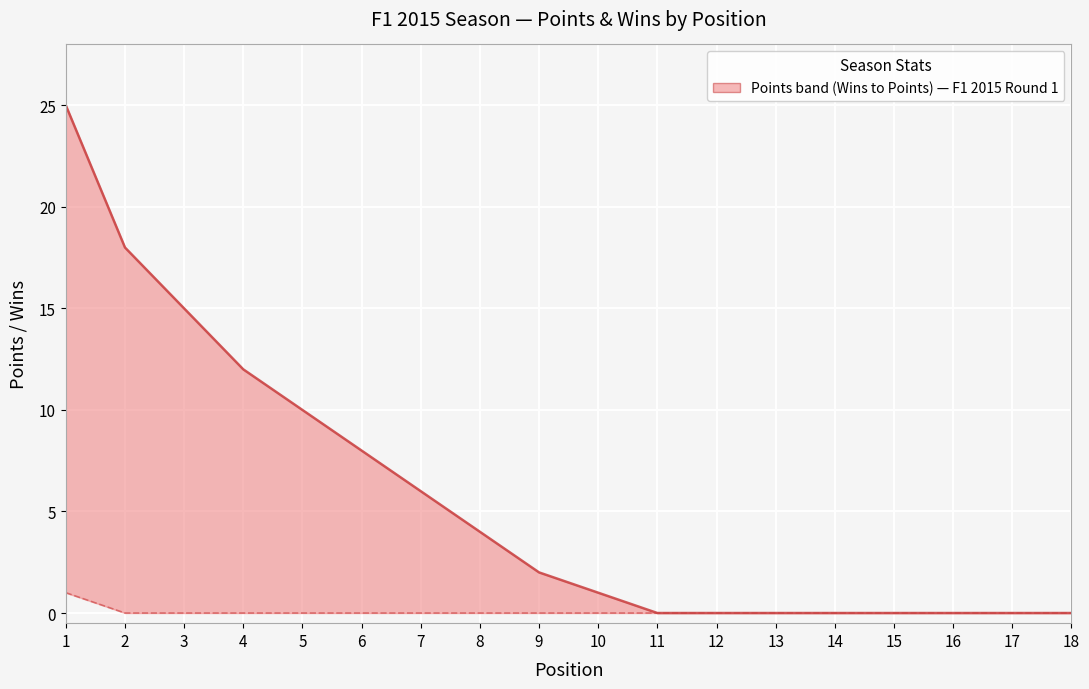

True or false: Wins has a value of 0 at 17.

False